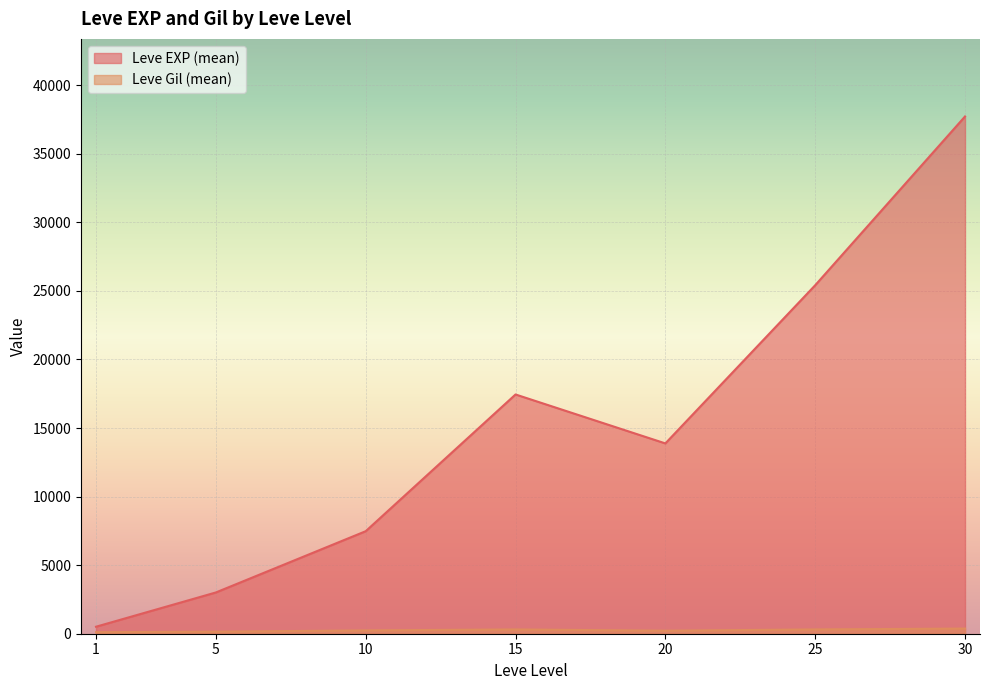

Which series has the widest spread of values?

Leve EXP (mean)